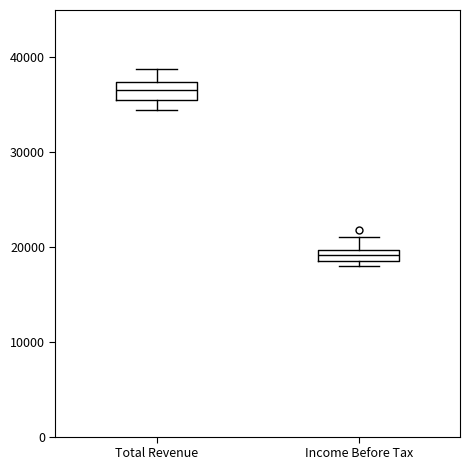

Which box's median line is the lowest?

Income Before Tax